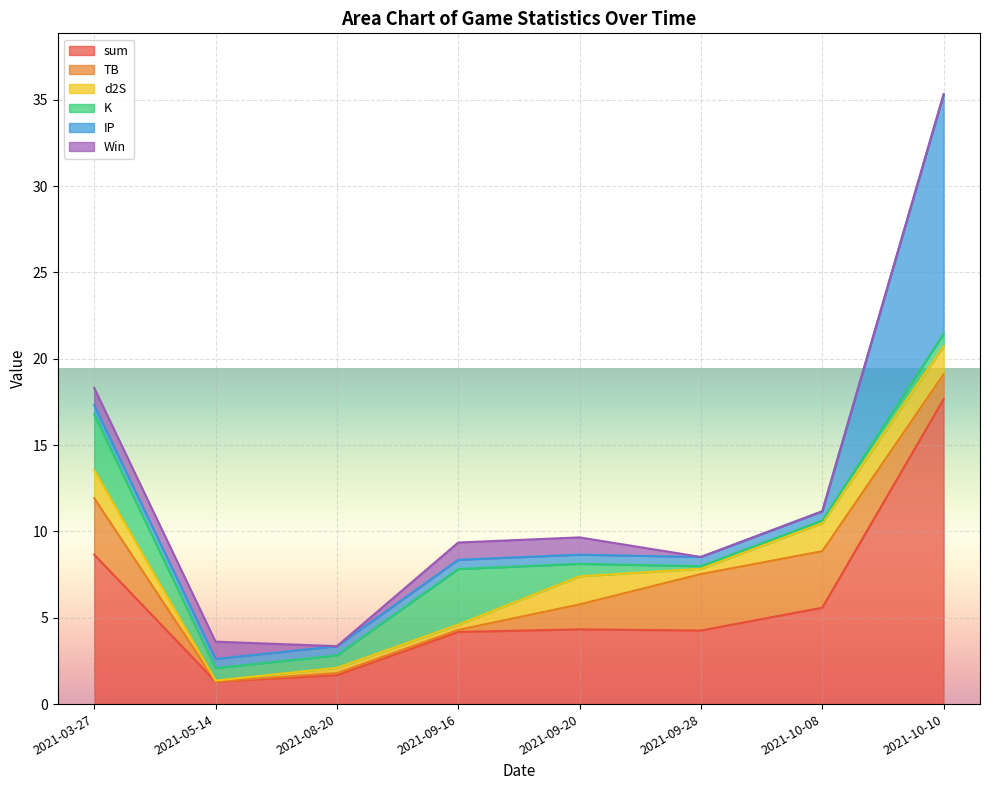

At which label does sum reach its peak?

2021-10-10